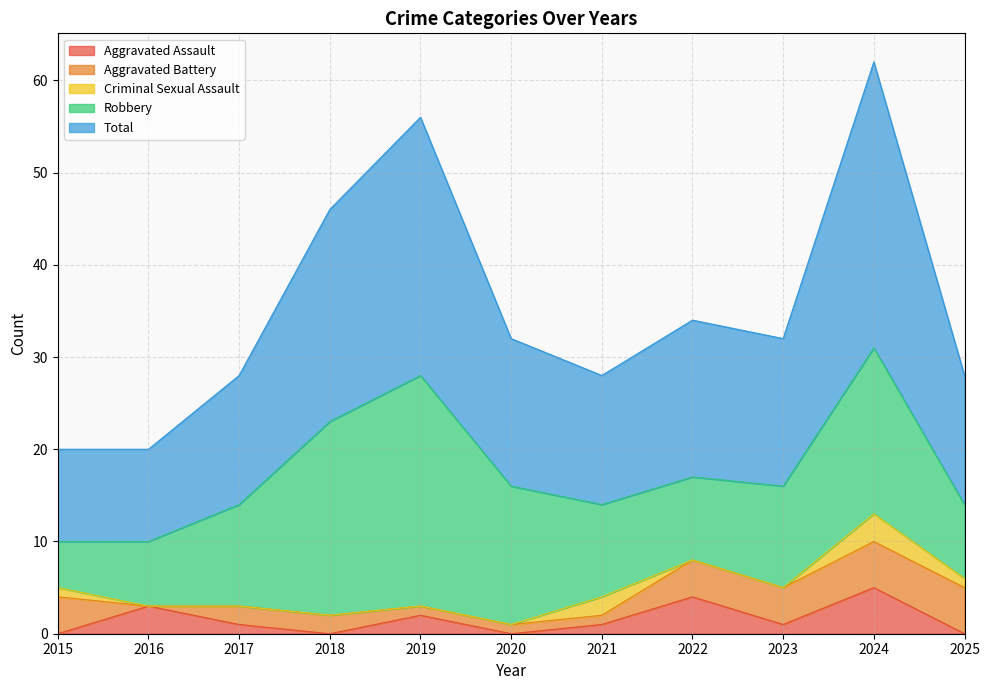

The value of Robbery at 2021 is 10. True or false?

True